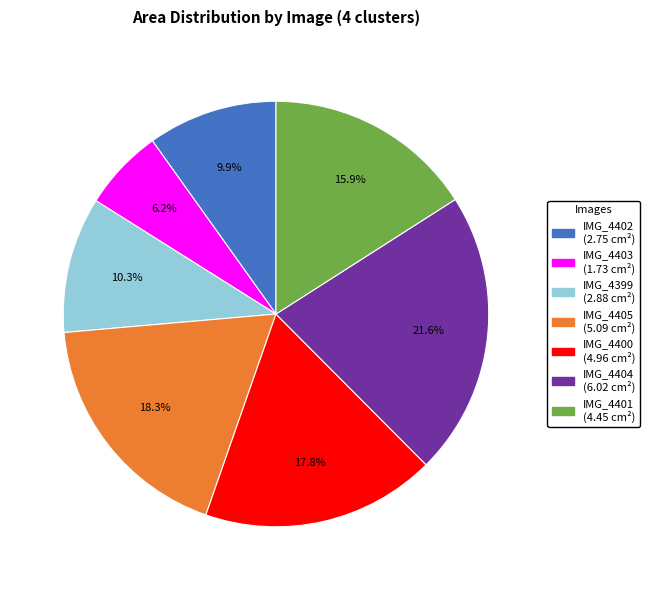

Is there any slice that represents more than half of the pie?

No